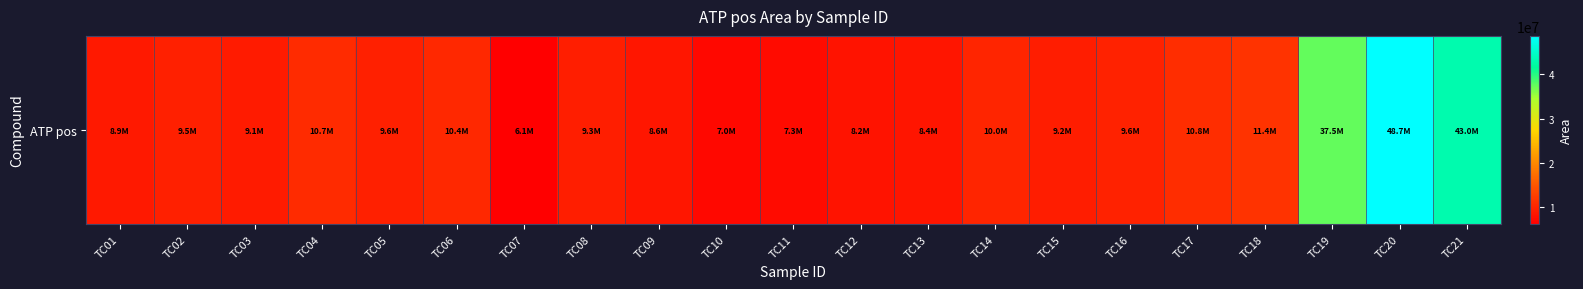

Rank the categories by value from highest to lowest.

TC20, TC21, TC19, TC18, TC17, TC04, TC06, TC14, TC16, TC05, TC02, TC08, TC15, TC03, TC01, TC09, TC13, TC12, TC11, TC10, TC07